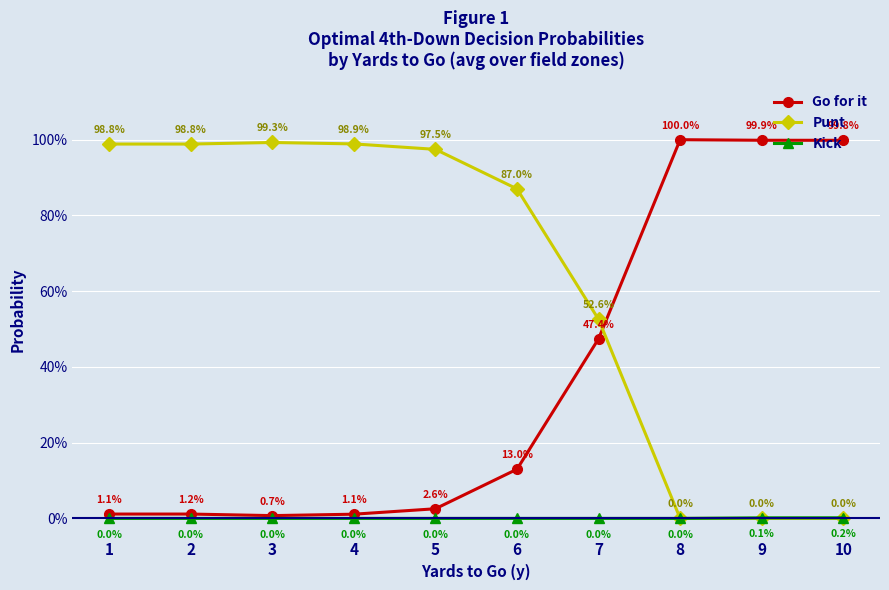

True or false: Punt has more than 1 interior local peaks.

False